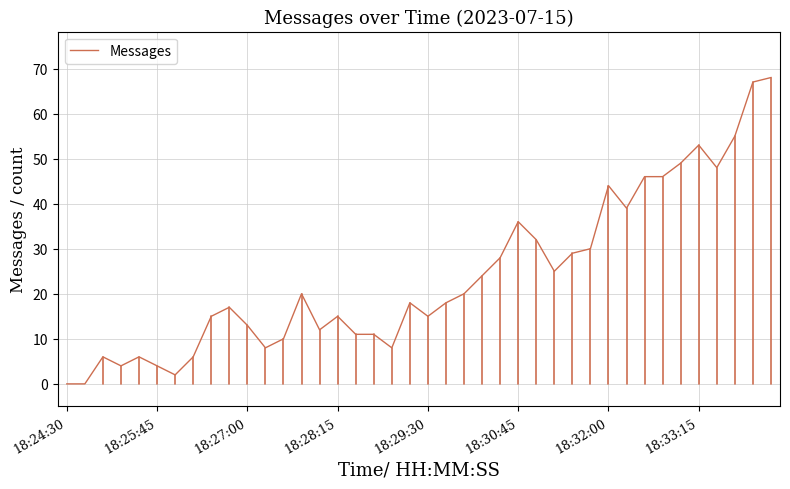

What is the difference between the maximum and minimum values?

68